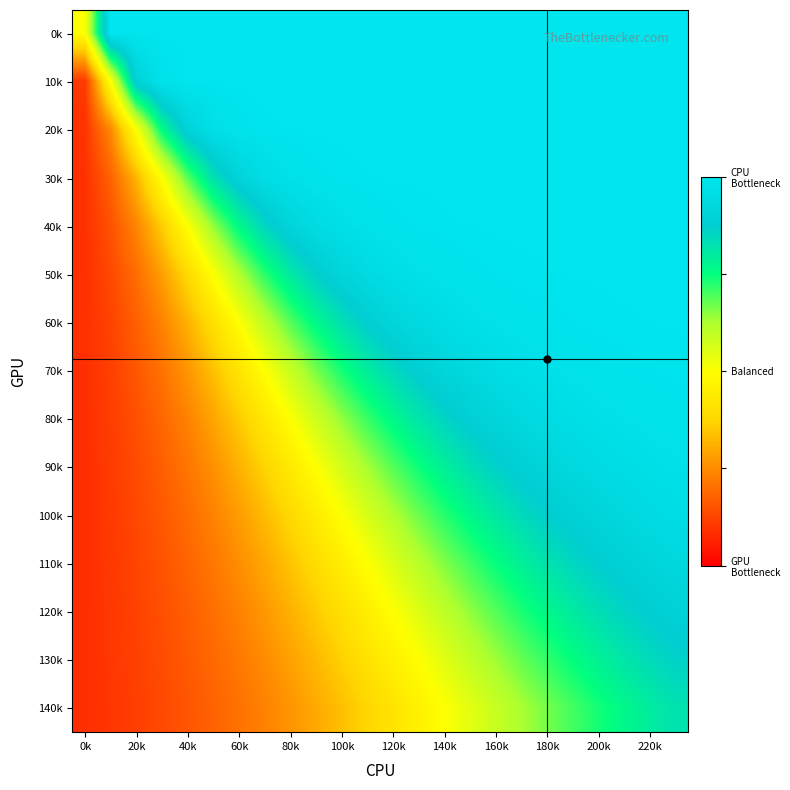

Reading left to right, list all the values displayed in this chart.

0k: 0.5	1.0	1.0	1.0	1.0	1.0	1.0	1.0	1.0	1.0	1.0	1.0	1.0	1.0	1.0	1.0	1.0	1.0	1.0	1.0	1.0	1.0	1.0	1.0
10k: 0.1	0.5	0.9	1.0	1.0	1.0	1.0	1.0	1.0	1.0	1.0	1.0	1.0	1.0	1.0	1.0	1.0	1.0	1.0	1.0	1.0	1.0	1.0	1.0
20k: 0.1	0.2	0.5	0.8	0.9	1.0	1.0	1.0	1.0	1.0	1.0	1.0	1.0	1.0	1.0	1.0	1.0	1.0	1.0	1.0	1.0	1.0	1.0	1.0
30k: 0.1	0.2	0.3	0.5	0.7	0.8	0.9	1.0	1.0	1.0	1.0	1.0	1.0	1.0	1.0	1.0	1.0	1.0	1.0	1.0	1.0	1.0	1.0	1.0
40k: 0.1	0.1	0.2	0.4	0.5	0.6	0.8	0.9	0.9	0.9	1.0	1.0	1.0	1.0	1.0	1.0	1.0	1.0	1.0	1.0	1.0	1.0	1.0	1.0
50k: 0.1	0.1	0.2	0.3	0.4	0.5	0.6	0.7	0.8	0.9	0.9	0.9	1.0	1.0	1.0	1.0	1.0	1.0	1.0	1.0	1.0	1.0	1.0	1.0
60k: 0.1	0.1	0.2	0.2	0.3	0.4	0.5	0.6	0.7	0.8	0.8	0.9	0.9	0.9	1.0	1.0	1.0	1.0	1.0	1.0	1.0	1.0	1.0	1.0
70k: 0.1	0.1	0.2	0.2	0.3	0.3	0.4	0.5	0.6	0.7	0.7	0.8	0.8	0.9	0.9	0.9	1.0	1.0	1.0	1.0	1.0	1.0	1.0	1.0
80k: 0.1	0.1	0.1	0.2	0.2	0.3	0.4	0.4	0.5	0.6	0.6	0.7	0.8	0.8	0.9	0.9	0.9	0.9	1.0	1.0	1.0	1.0	1.0	1.0
90k: 0.1	0.1	0.1	0.2	0.2	0.3	0.3	0.4	0.4	0.5	0.6	0.6	0.7	0.7	0.8	0.8	0.9	0.9	0.9	0.9	0.9	1.0	1.0	1.0
100k: 0.1	0.1	0.1	0.2	0.2	0.2	0.3	0.3	0.4	0.4	0.5	0.6	0.6	0.7	0.7	0.8	0.8	0.8	0.9	0.9	0.9	0.9	0.9	1.0
110k: 0.1	0.1	0.1	0.2	0.2	0.2	0.3	0.3	0.3	0.4	0.4	0.5	0.6	0.6	0.7	0.7	0.7	0.8	0.8	0.8	0.9	0.9	0.9	0.9
120k: 0.1	0.1	0.1	0.1	0.2	0.2	0.2	0.3	0.3	0.4	0.4	0.5	0.5	0.5	0.6	0.6	0.7	0.7	0.8	0.8	0.8	0.9	0.9	0.9
130k: 0.1	0.1	0.1	0.1	0.2	0.2	0.2	0.2	0.3	0.3	0.4	0.4	0.5	0.5	0.5	0.6	0.6	0.7	0.7	0.8	0.8	0.8	0.8	0.9
140k: 0.1	0.1	0.1	0.1	0.2	0.2	0.2	0.2	0.3	0.3	0.3	0.4	0.4	0.5	0.5	0.5	0.6	0.6	0.7	0.7	0.7	0.8	0.8	0.8